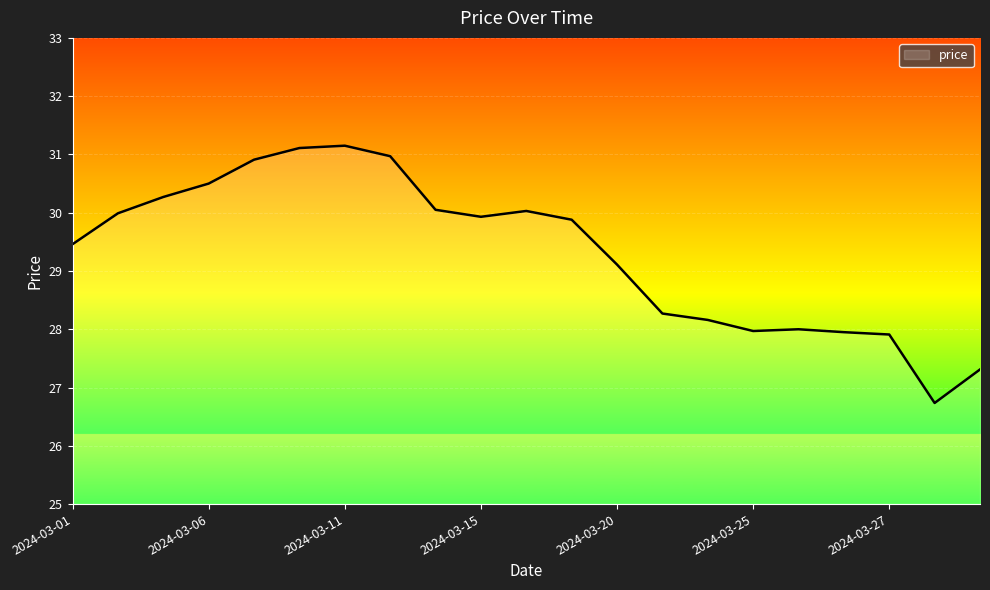

How many lines are shown in the chart?

1